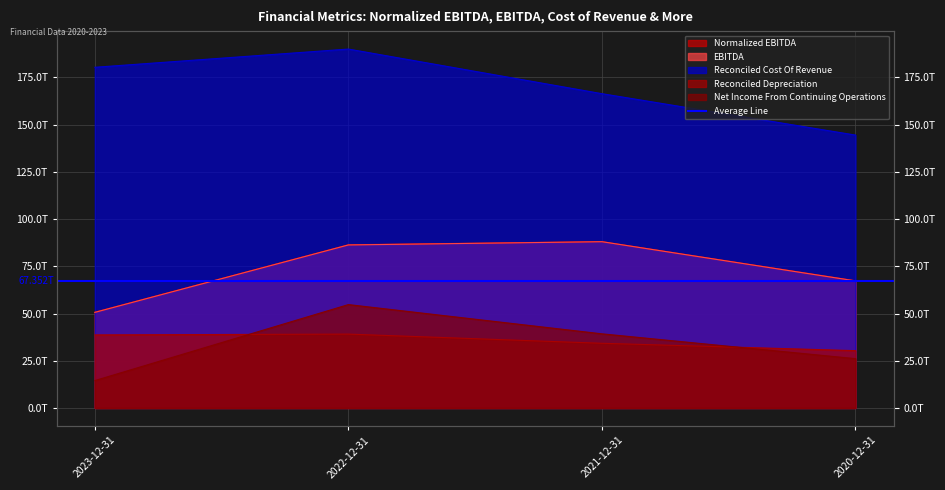

What is the value of the Reconciled Cost Of Revenue point at the 3rd from the left?

166411342000000